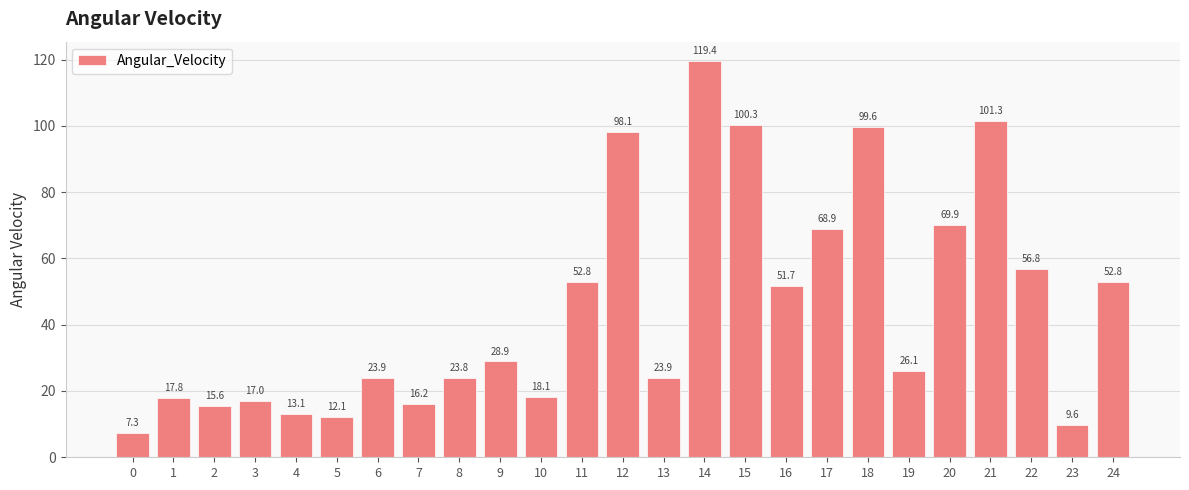

True or false: the data shows 15.8 at 23.

False